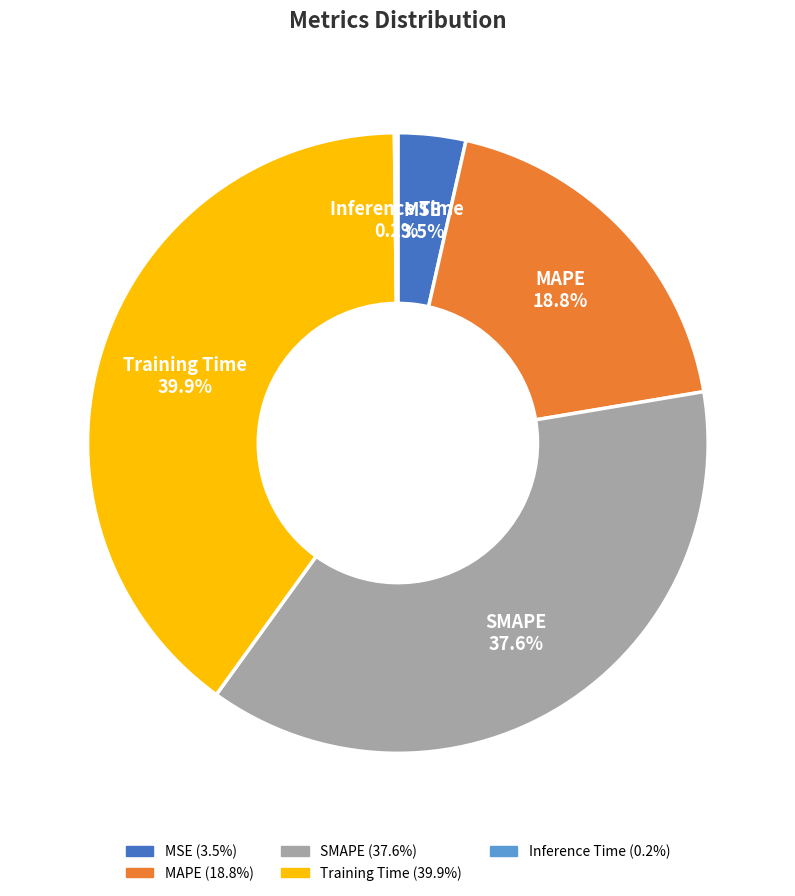

Does MAPE represent more than half of the total?

No